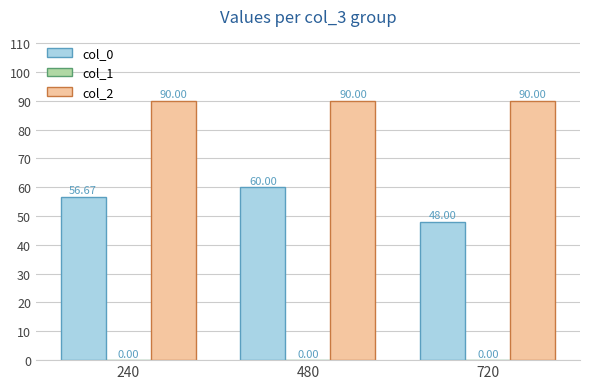

Rank the series by their maximum value, from highest to lowest.

col_2, col_0